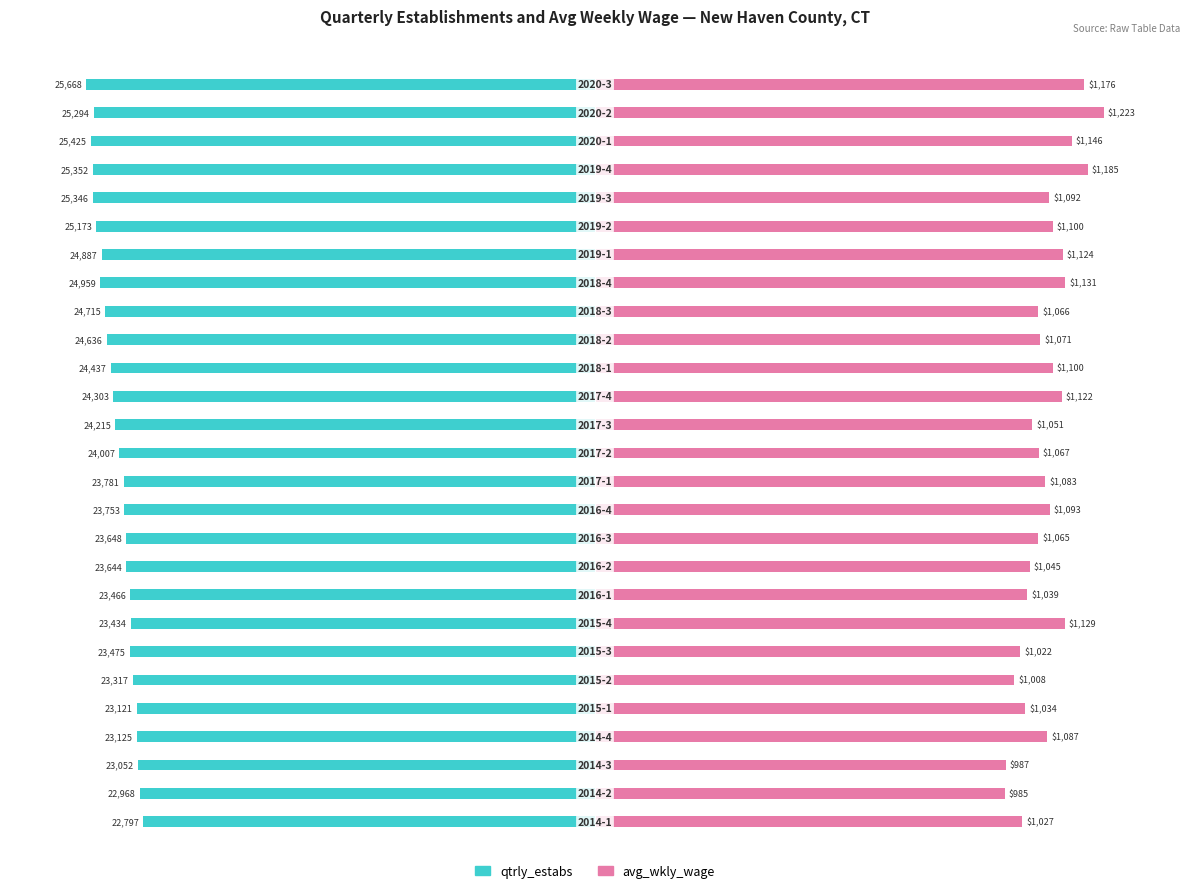

Between 16 and 17, which series saw the biggest shift?

avg_wkly_wage